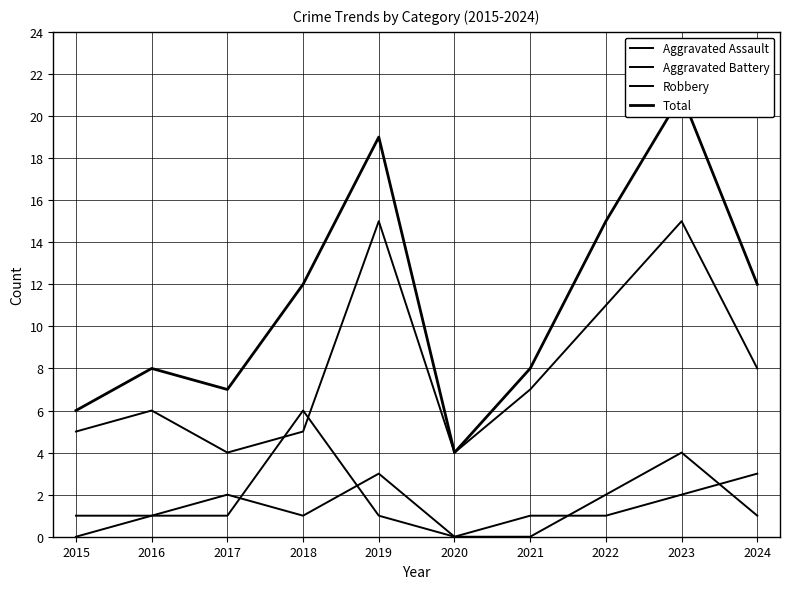

Is the value of Total at 2017 greater than the value of Aggravated Assault at 2015?

Yes